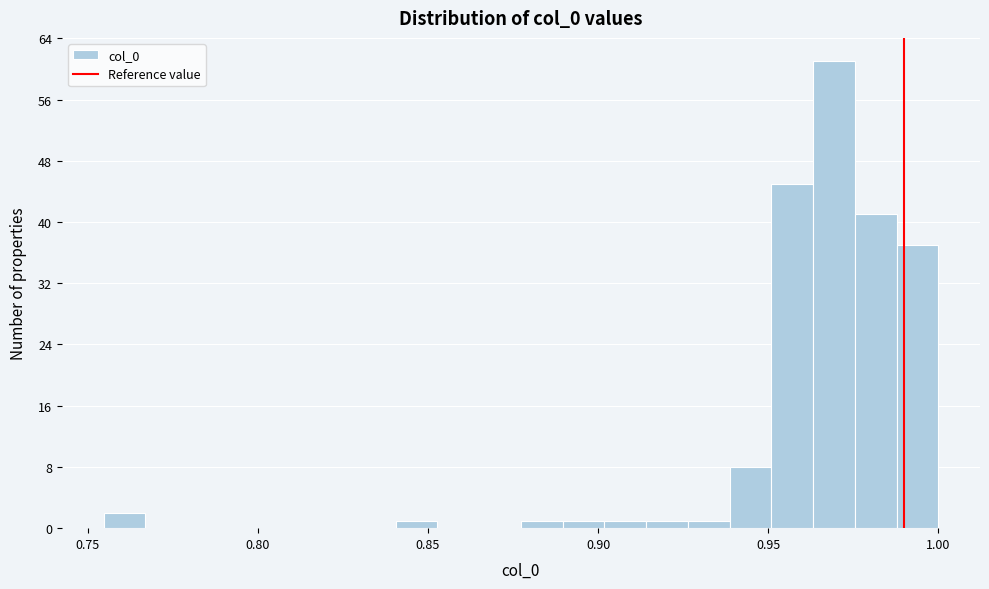

Around what value on the x-axis is the tallest bar? Give the approximate position of its centre, as read against the axis.

0.970